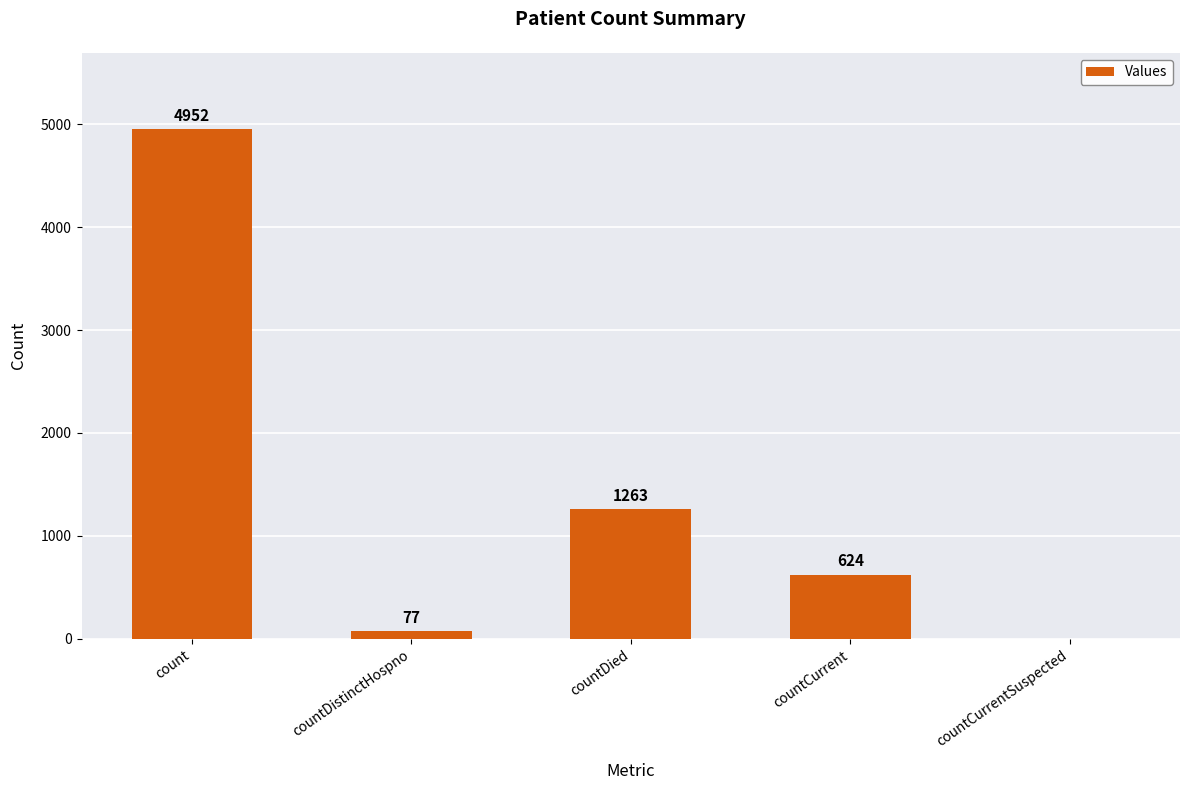

What is the ratio of the value at count to the value at countCurrent?

7.9